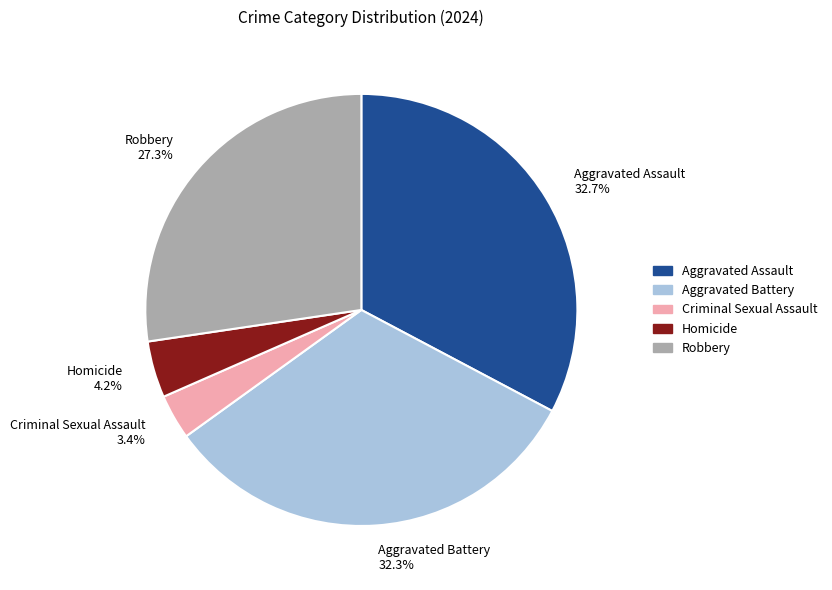

What is the ratio of the value at Aggravated Assault to the value at Robbery?

1.2